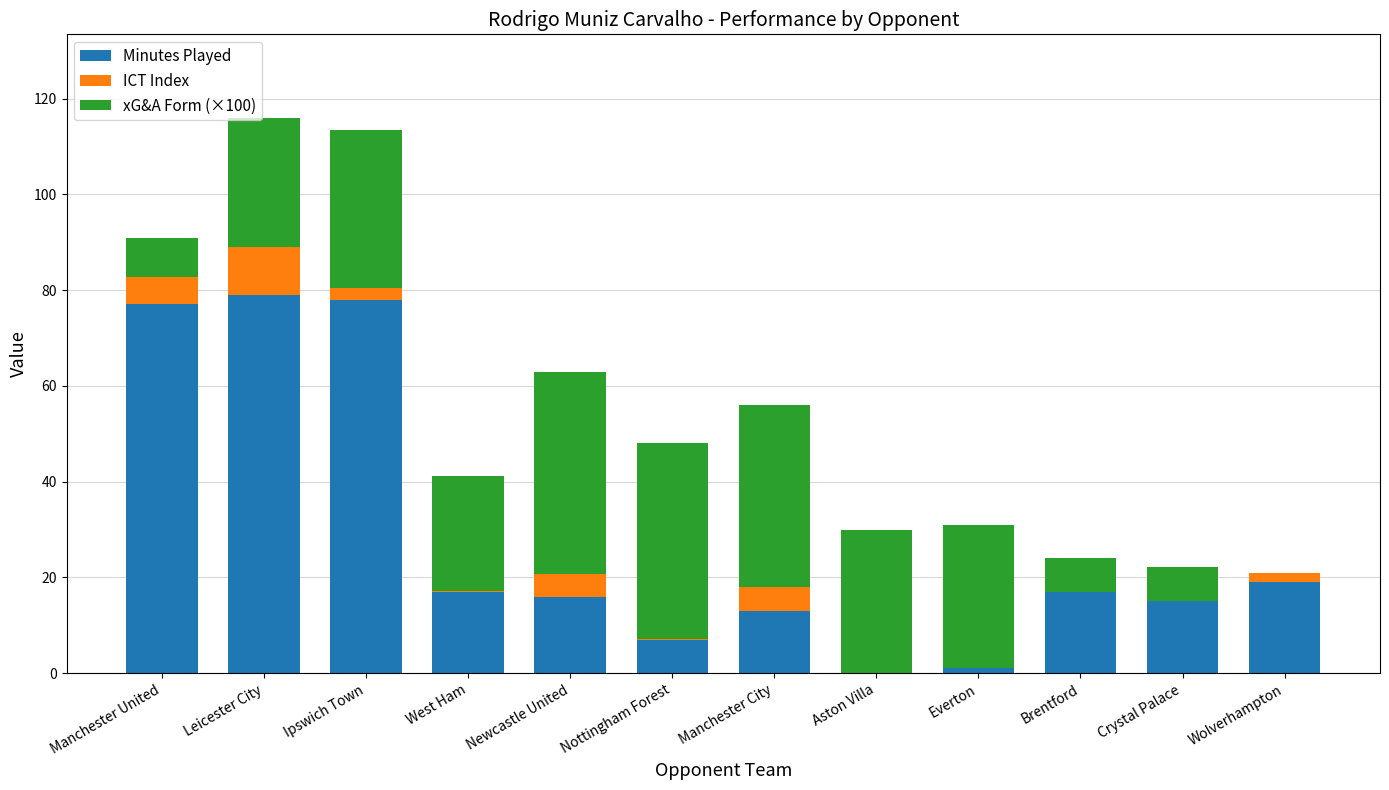

The value of Minutes Played at West Ham is 17.0. True or false?

True